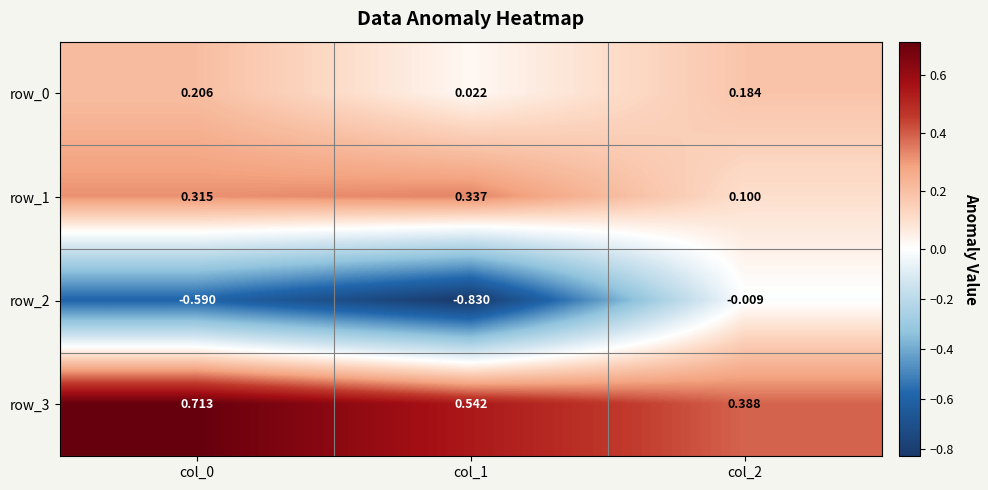

Count the number of data series in this chart.

4